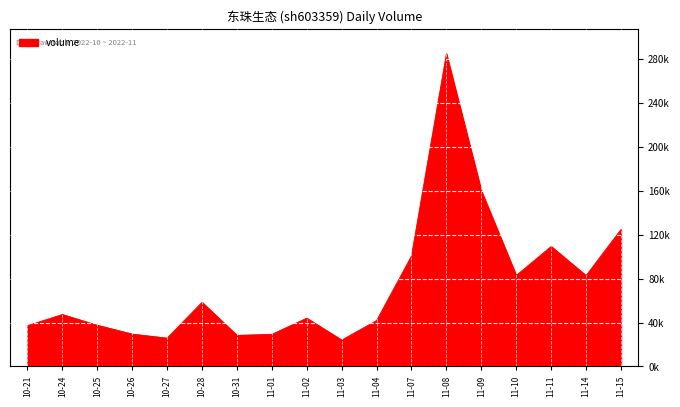

List the labels in order of value, smallest first.

11-03, 10-27, 10-31, 11-01, 10-26, 10-21, 10-25, 11-04, 11-02, 10-24, 10-28, 11-14, 11-10, 11-07, 11-11, 11-15, 11-09, 11-08